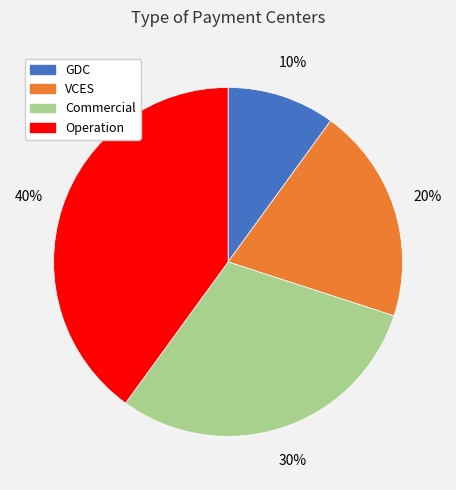

Between Commercial and VCES, which is larger?

Commercial